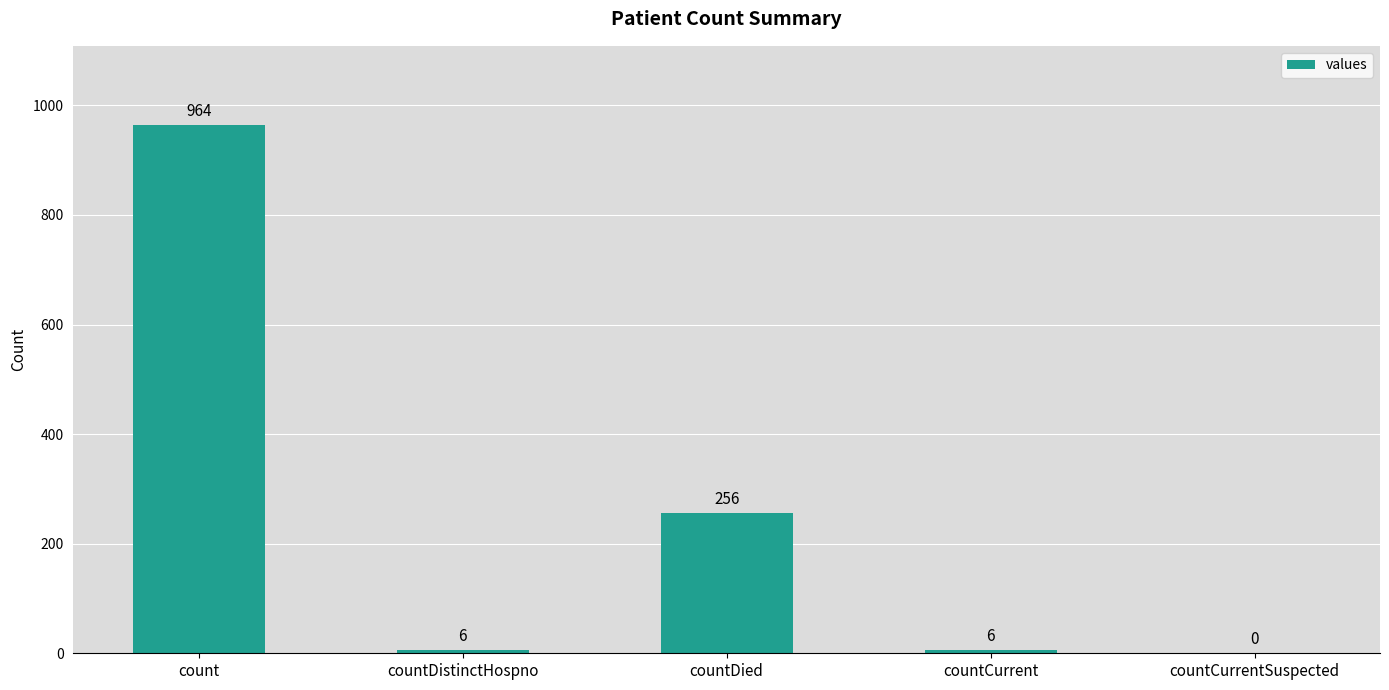

What is the sum of the values at countDistinctHospno and countCurrent?

12